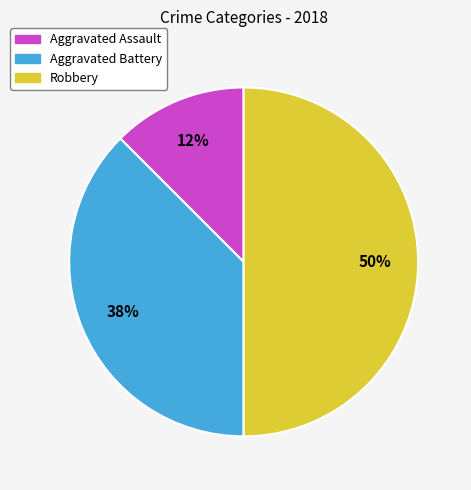

Which slice is the smallest?

Aggravated Assault